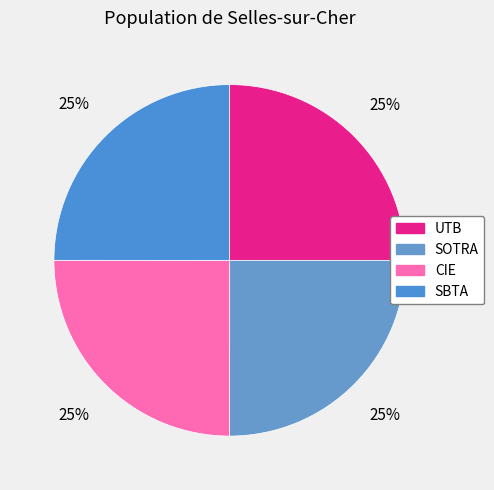

Rank the categories by value from highest to lowest.

CIE, SOTRA, UTB, SBTA